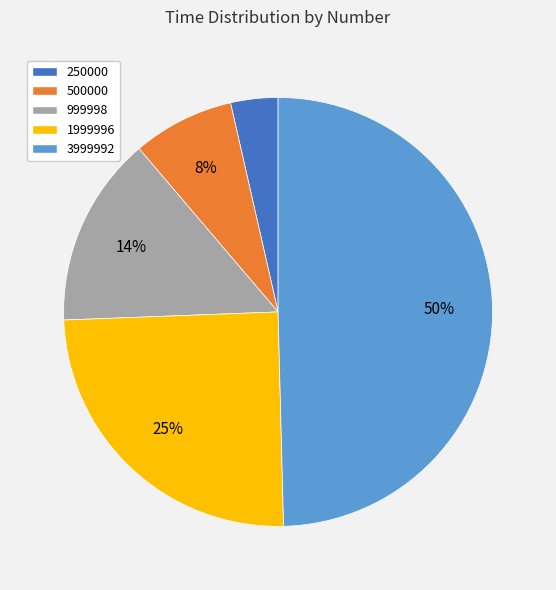

What is the largest slice in the pie chart?

3999992